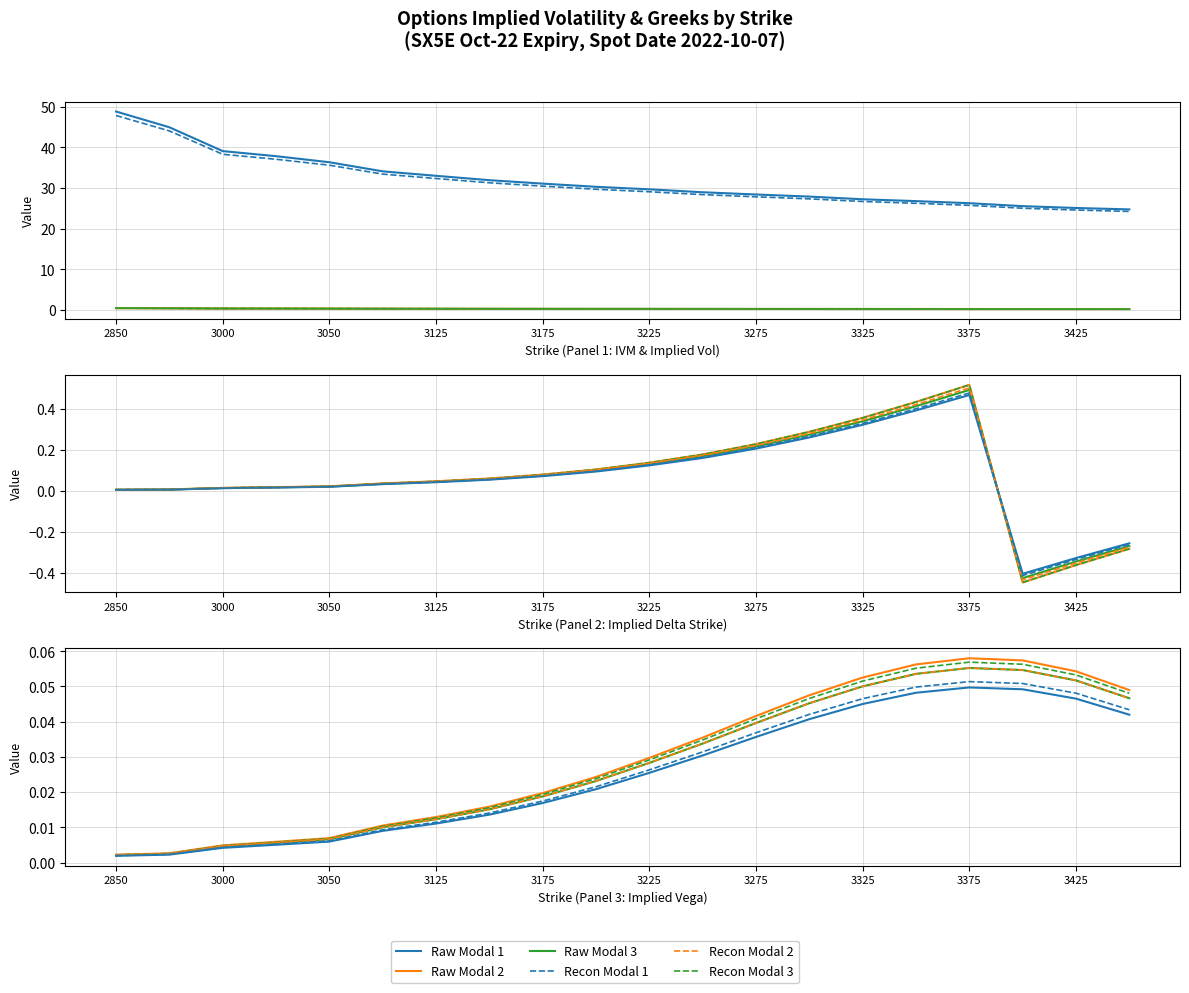

What is the minimum value for Implied Vol?

0.2